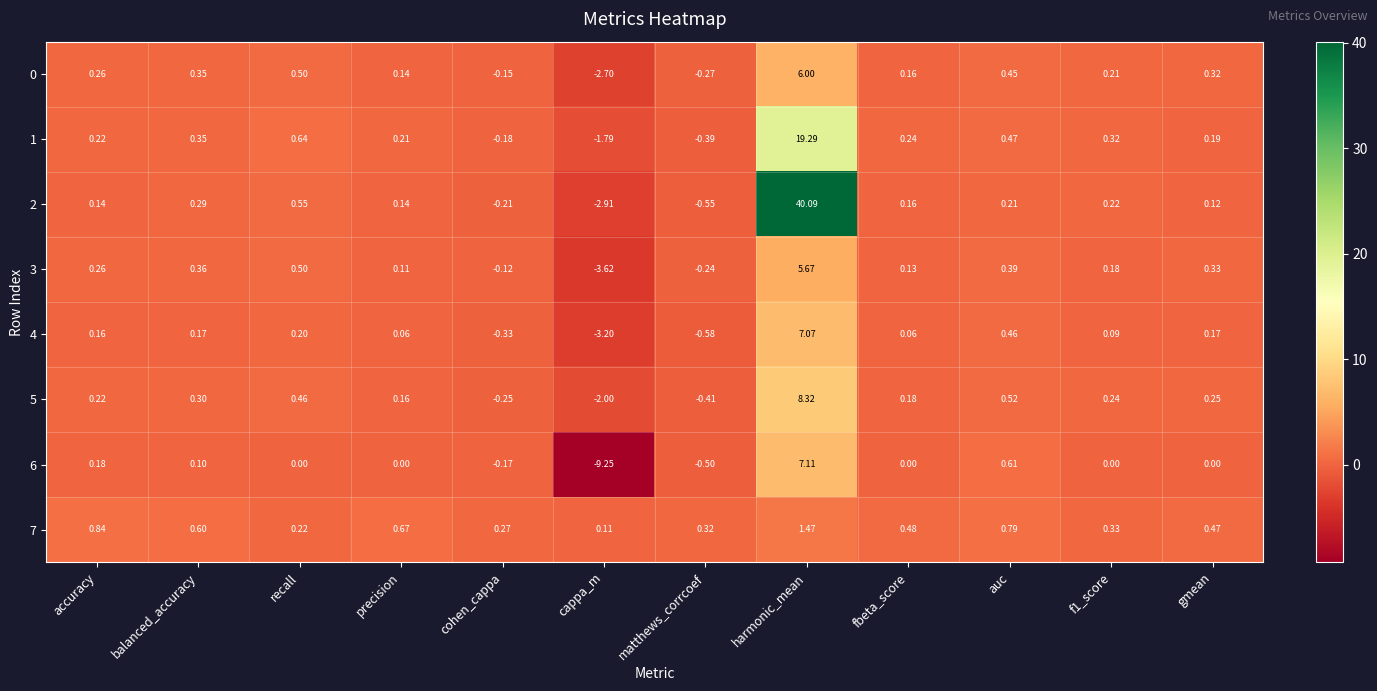

How many distinct data groups are displayed?

8